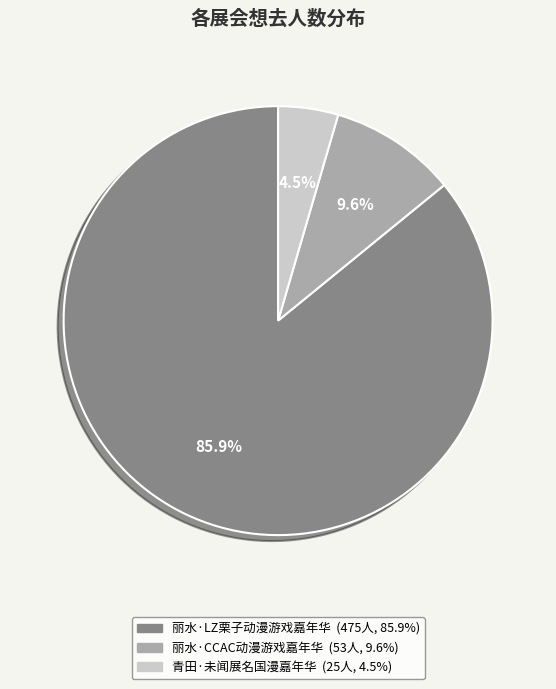

How much of the chart is everything except 丽水·CCAC动漫游戏嘉年华?

90.4%